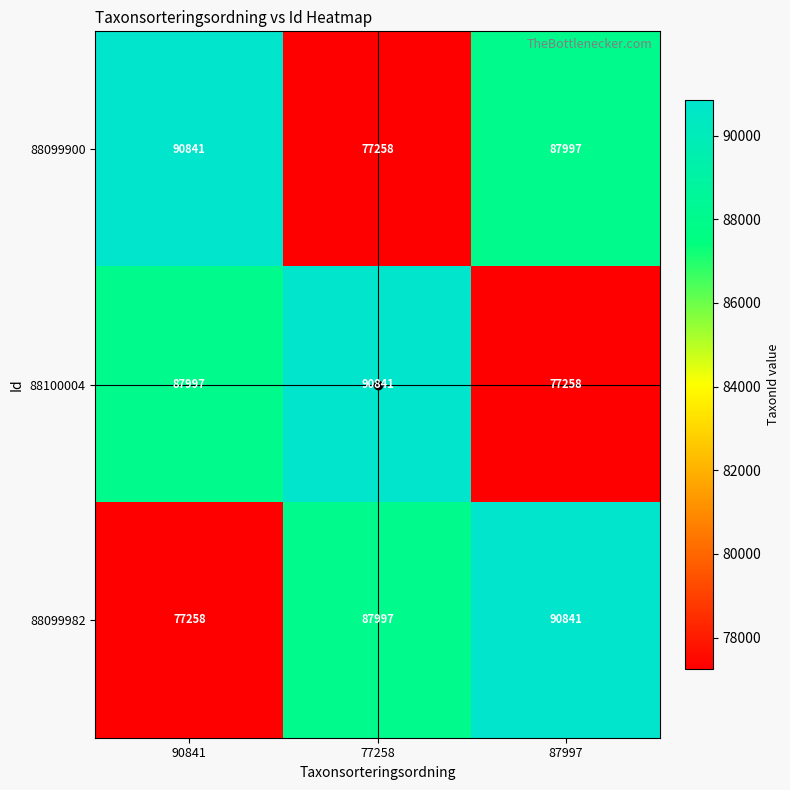

Which category has the lowest value in the 88100004 series?

87997